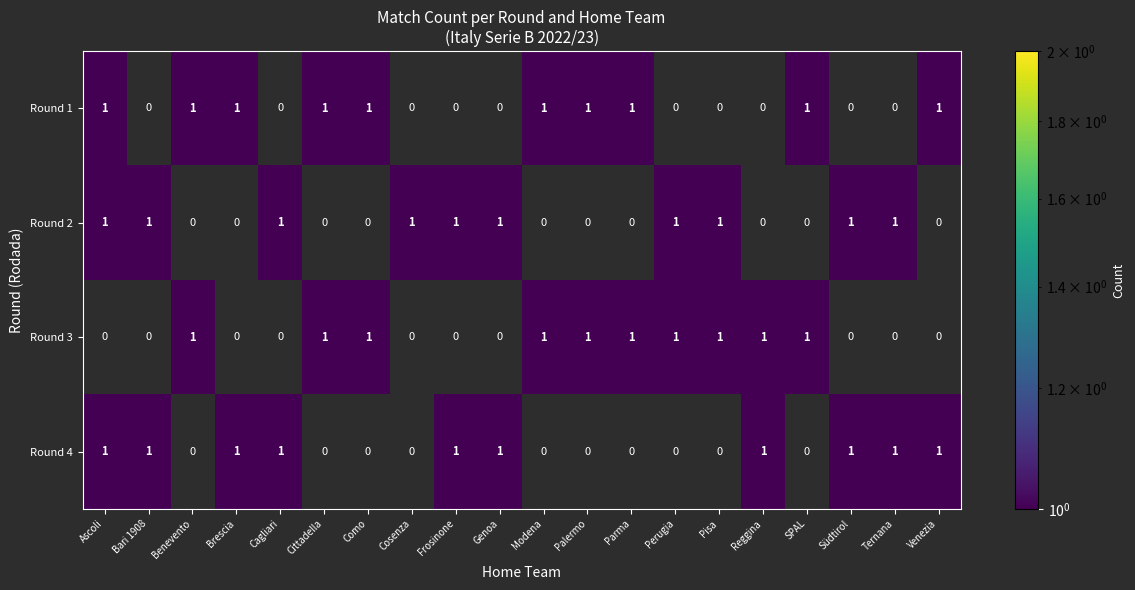

True or false: Round 3 has a value of 1 at Cittadella.

True